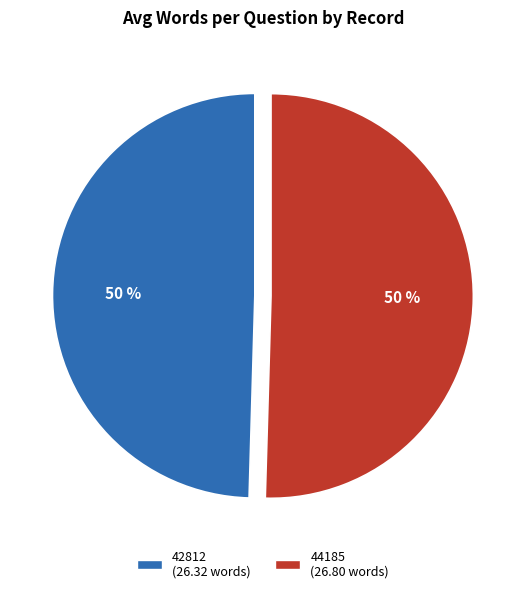

Do 42812 and 44185 together represent more than half of the pie?

Yes